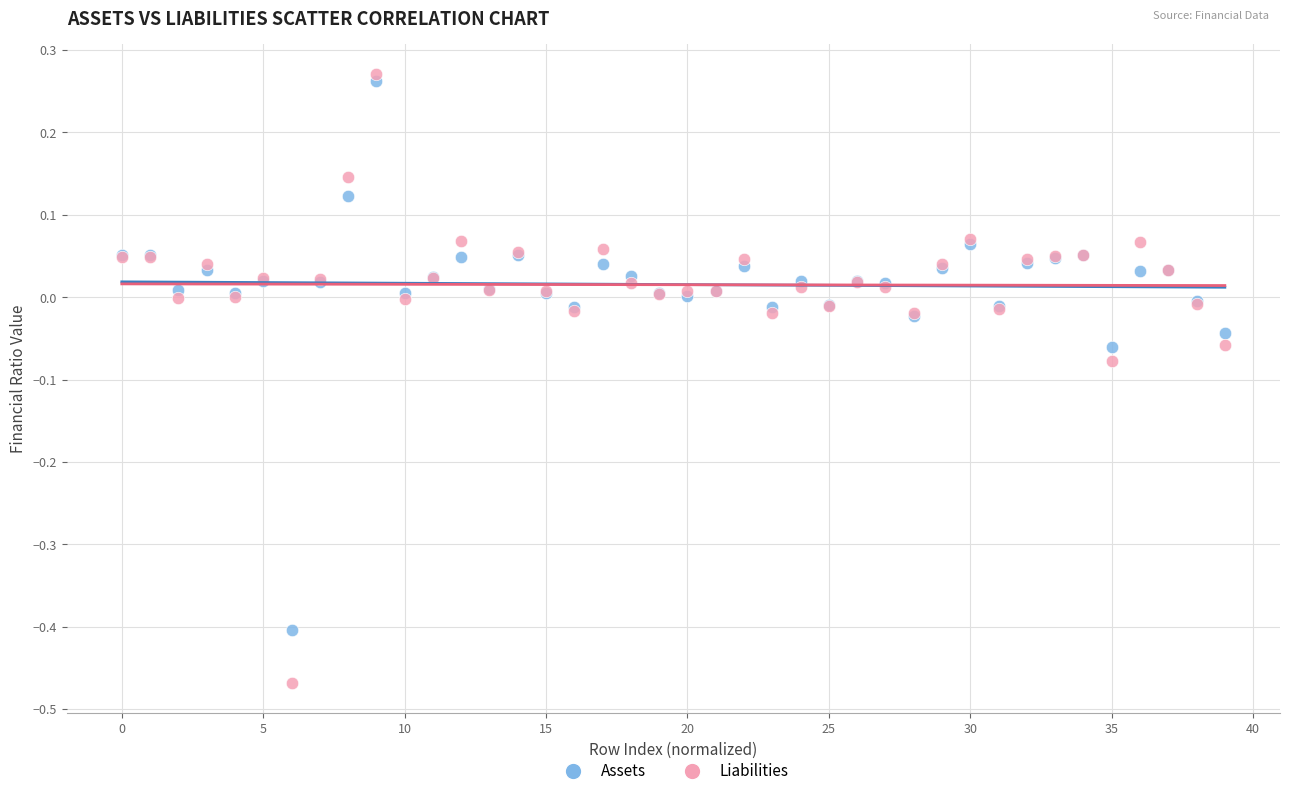

What are all the series names shown in the legend?

Assets, Liabilities